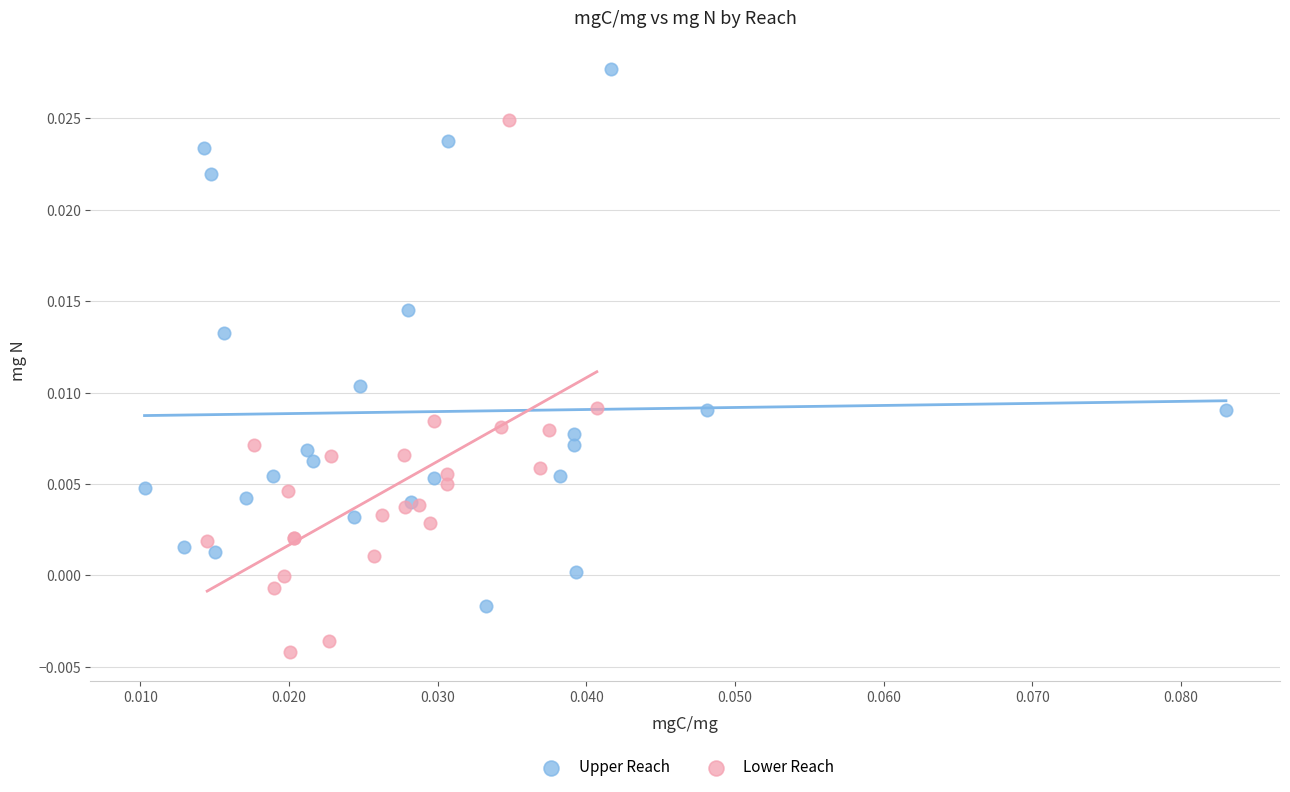

Which series reaches the minimum Y coordinate?

Lower Reach